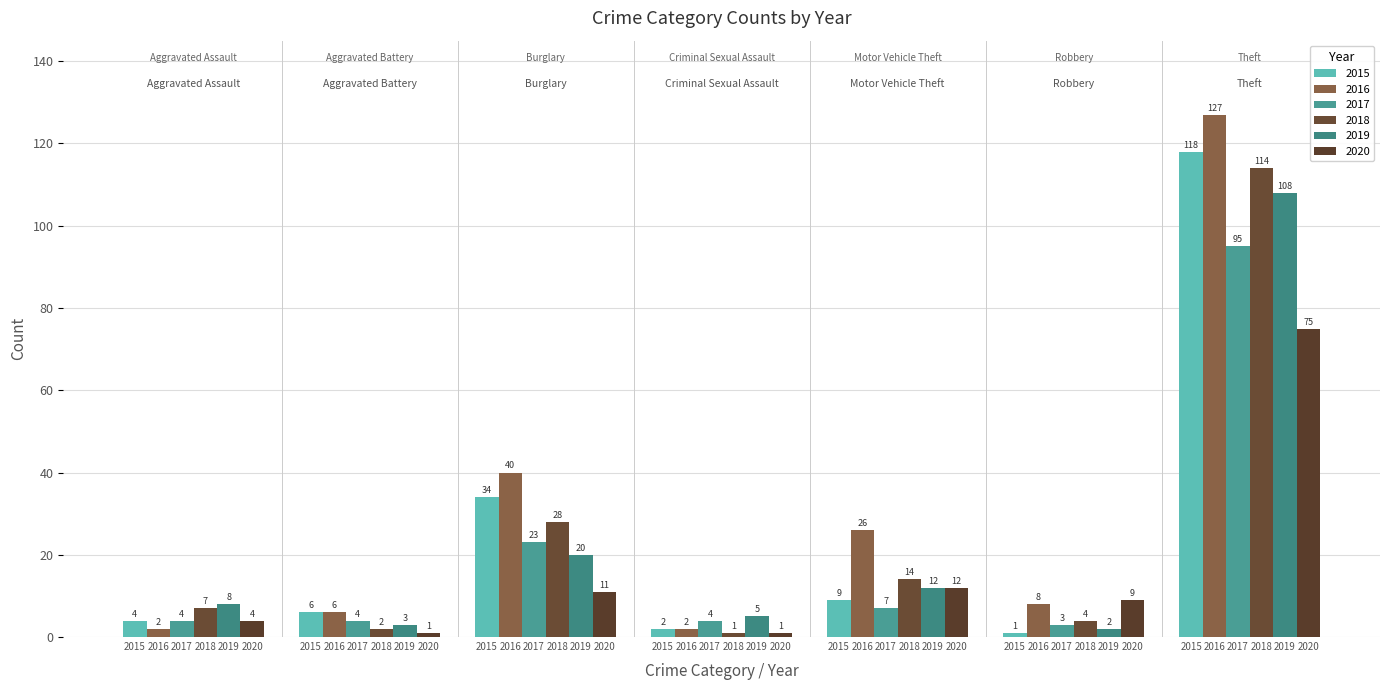

What are all the series names shown in the legend?

2015, 2016, 2017, 2018, 2019, 2020